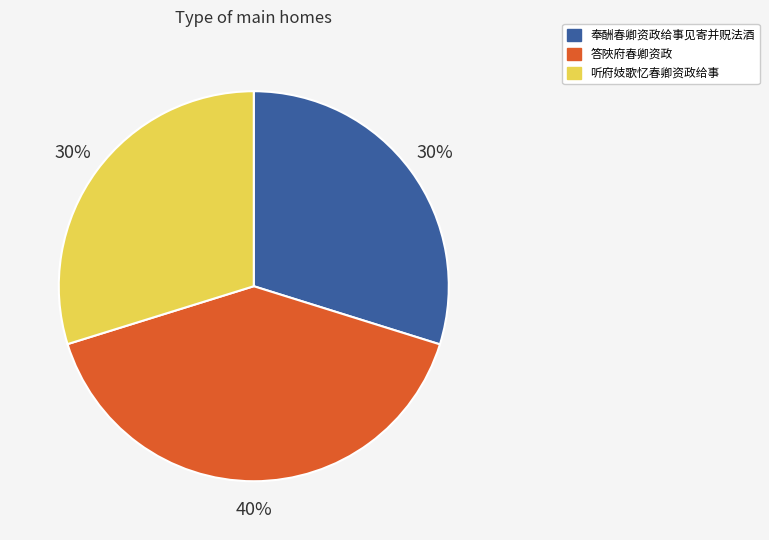

How many slices are in this pie chart?

3